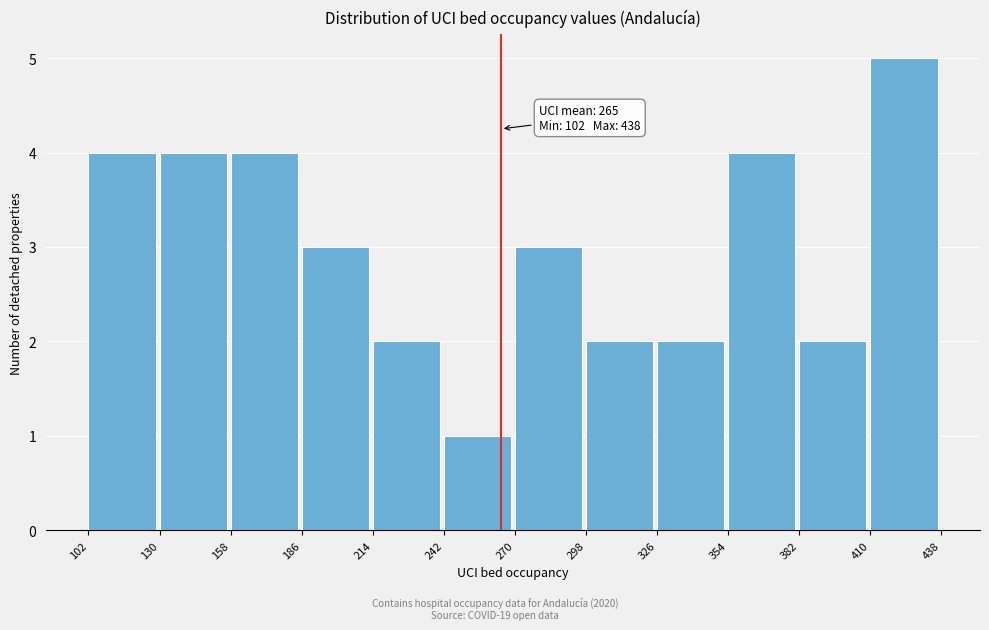

Over which range of the x-axis is the bar tallest?

410 to 438